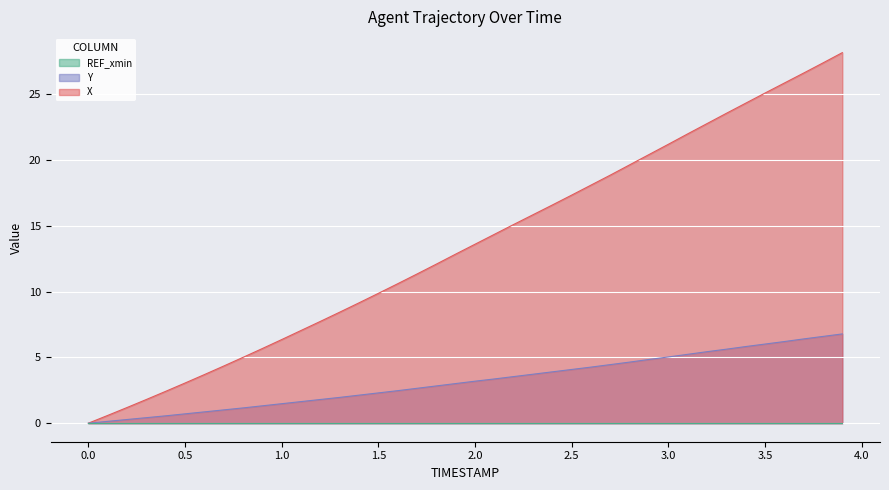

Which has a higher value, 2.4 or 0.2?

2.4